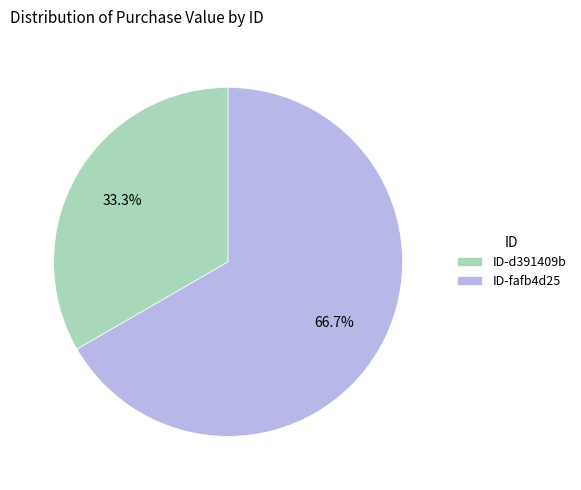

Which slice is the largest?

ID-fafb4d25